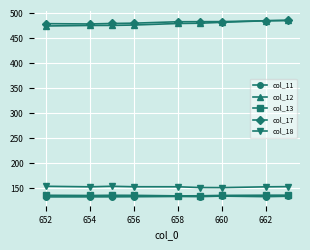

How many values in the col_17 series are below 483?

4